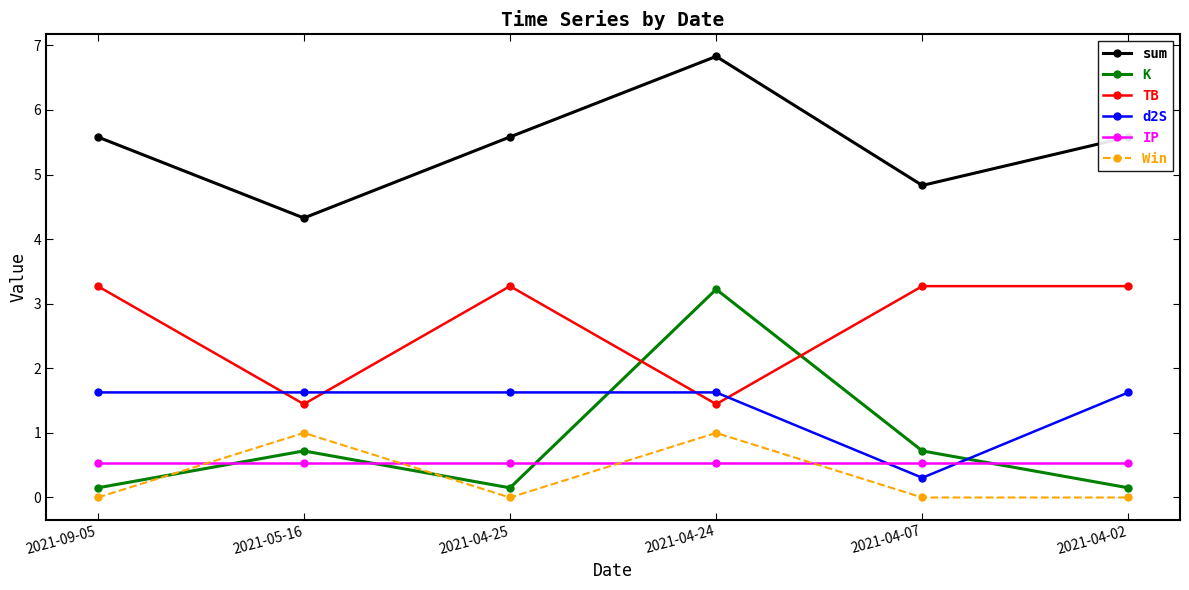

Reading right to left, what are all the values shown in this chart?

sum: 2021-04-02=5.6	2021-04-07=4.8	2021-04-24=6.8	2021-04-25=5.6	2021-05-16=4.3	2021-09-05=5.6
K: 2021-04-02=0.1	2021-04-07=0.7	2021-04-24=3.2	2021-04-25=0.1	2021-05-16=0.7	2021-09-05=0.1
TB: 2021-04-02=3.3	2021-04-07=3.3	2021-04-24=1.4	2021-04-25=3.3	2021-05-16=1.4	2021-09-05=3.3
d2S: 2021-04-02=1.6	2021-04-07=0.3	2021-04-24=1.6	2021-04-25=1.6	2021-05-16=1.6	2021-09-05=1.6
IP: 2021-04-02=0.5	2021-04-07=0.5	2021-04-24=0.5	2021-04-25=0.5	2021-05-16=0.5	2021-09-05=0.5
Win: 2021-04-02=0.0	2021-04-07=0.0	2021-04-24=1.0	2021-04-25=0.0	2021-05-16=1.0	2021-09-05=0.0